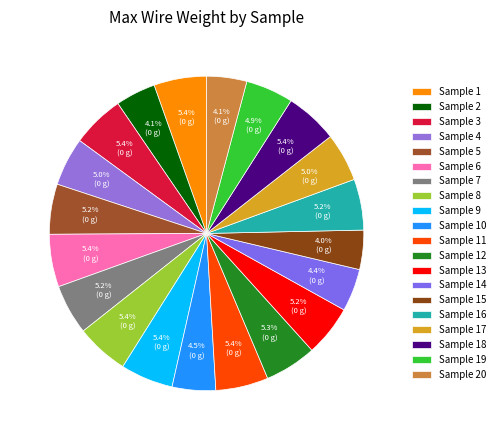

How many segments does this pie chart have?

20